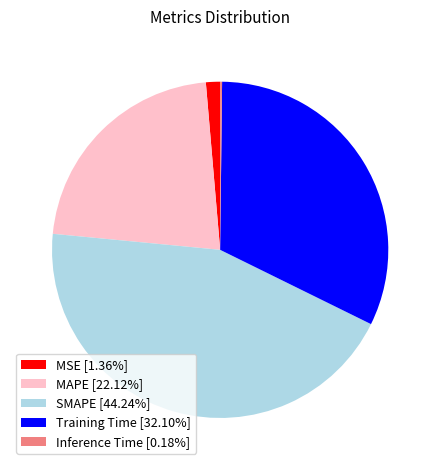

Is the sum of SMAPE [44.24%] and MSE [1.36%] greater than half?

No